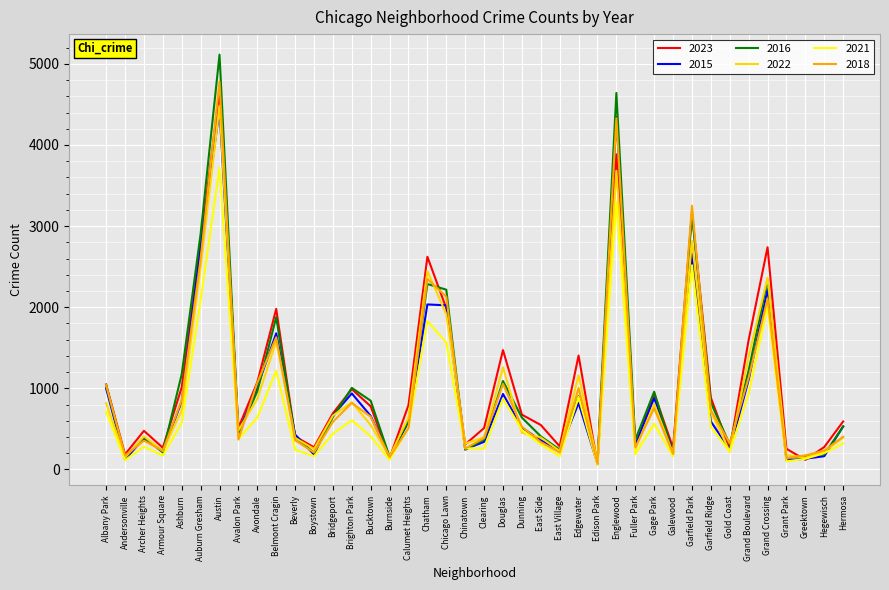

Does the chart have visible grid lines?

Yes